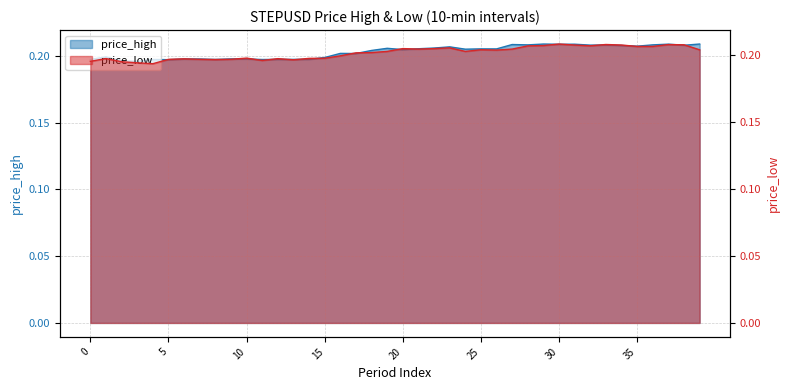

Count the price_high values in the range 0 to 1.

40